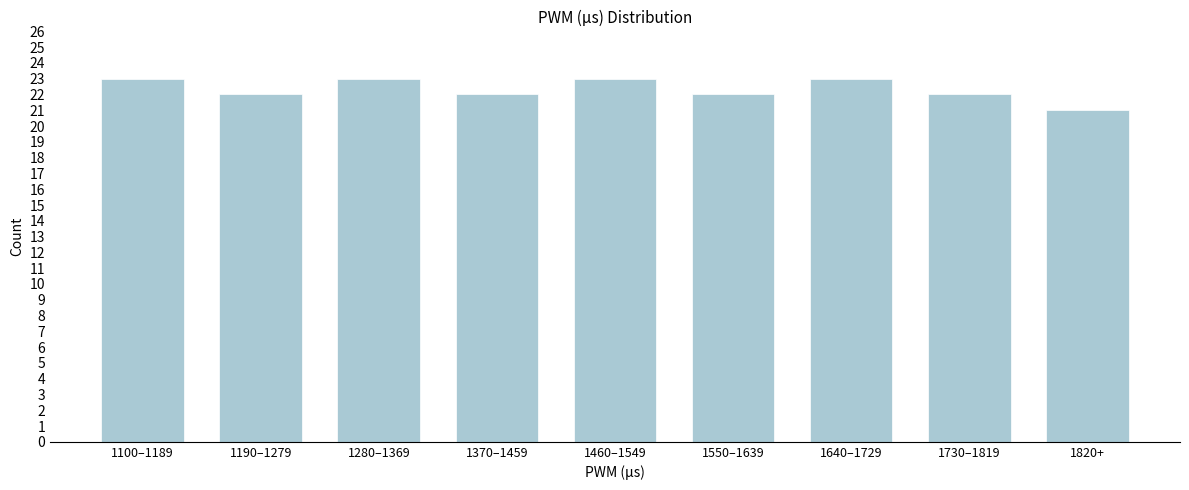

Reading left to right, transcribe all the data shown in this chart.

23	22	23	22	23	22	23	22	21